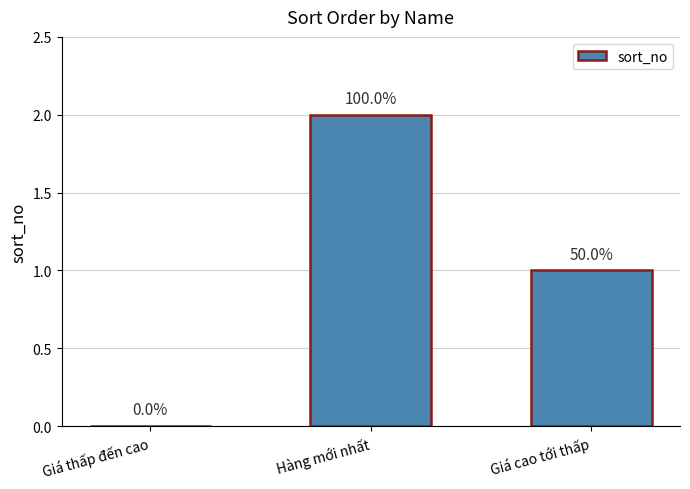

How many bars are there in total?

3